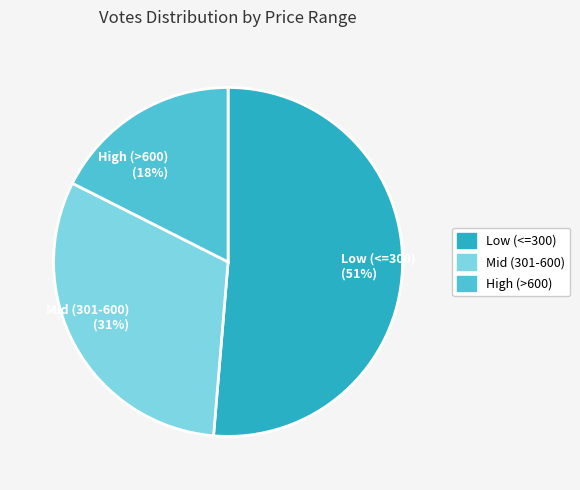

Does Low (<=300) represent more than half of the total?

Yes